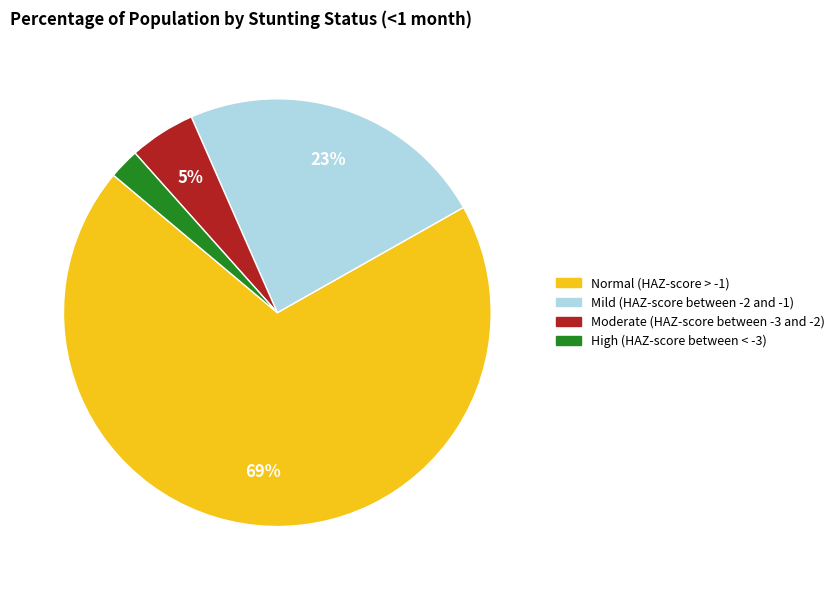

What is the largest slice in the pie chart?

Normal (HAZ-score > -1)